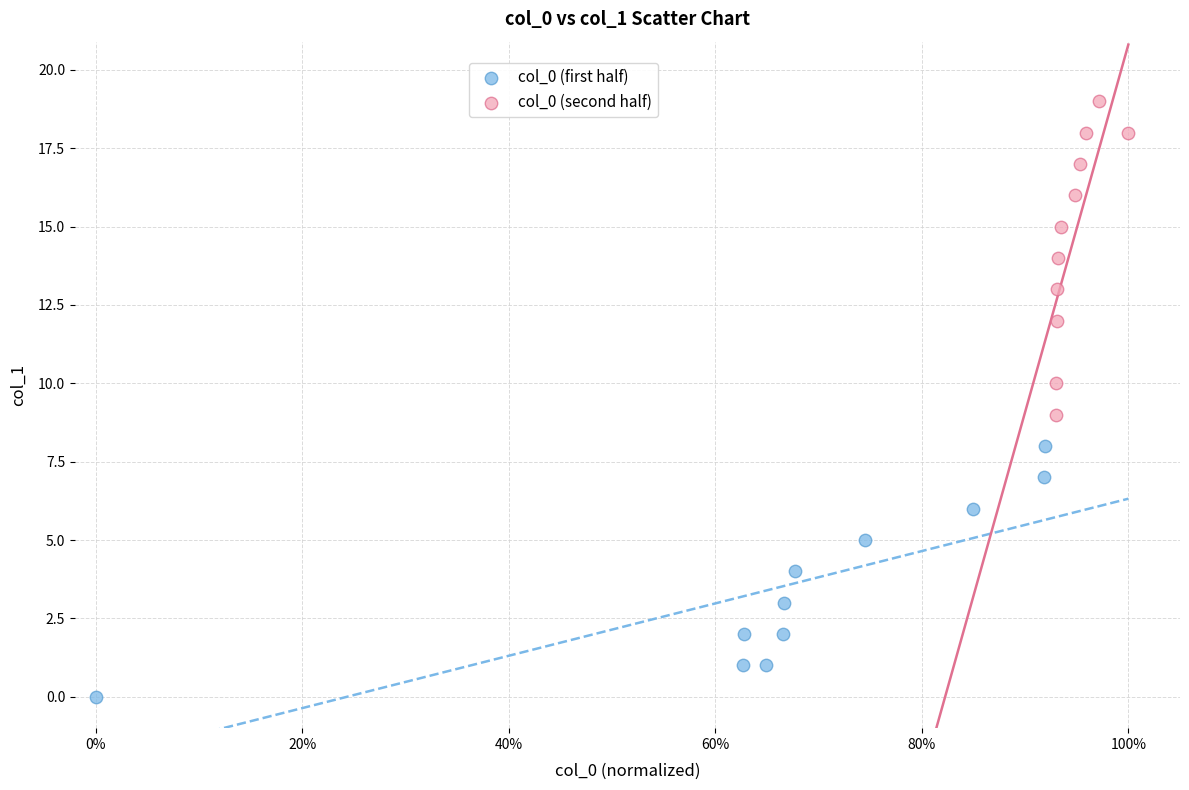

What are all the series names shown in the legend?

col_0 (first half), col_0 (second half)